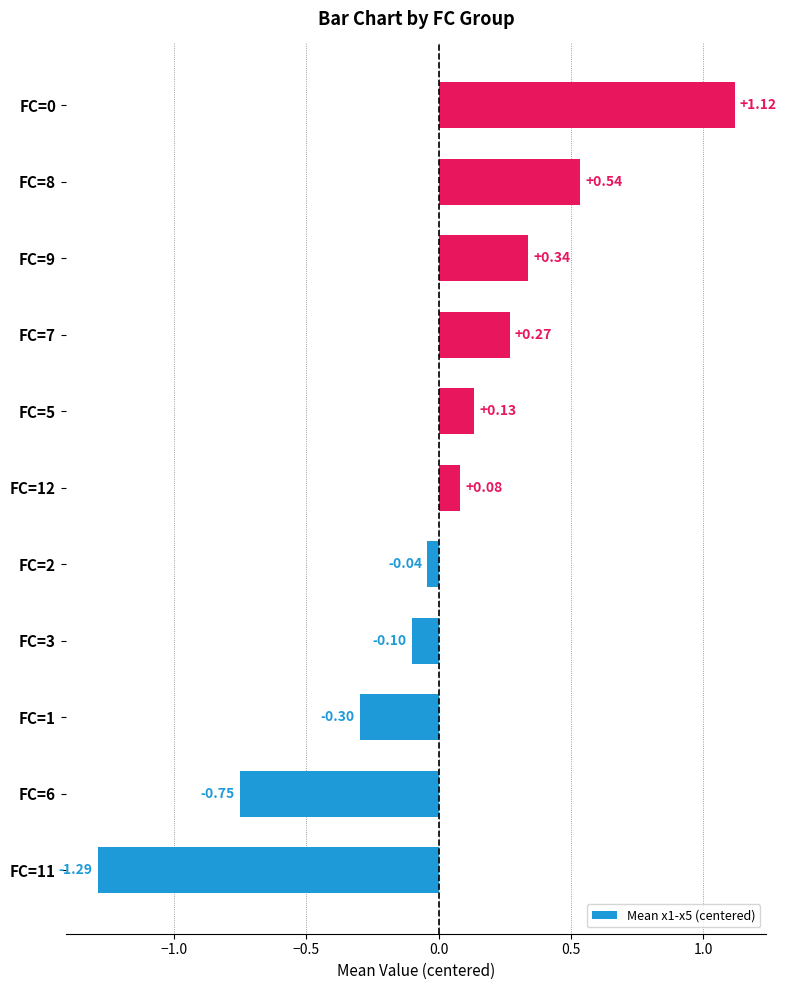

Where is the data nearest to the value 0?

FC=2